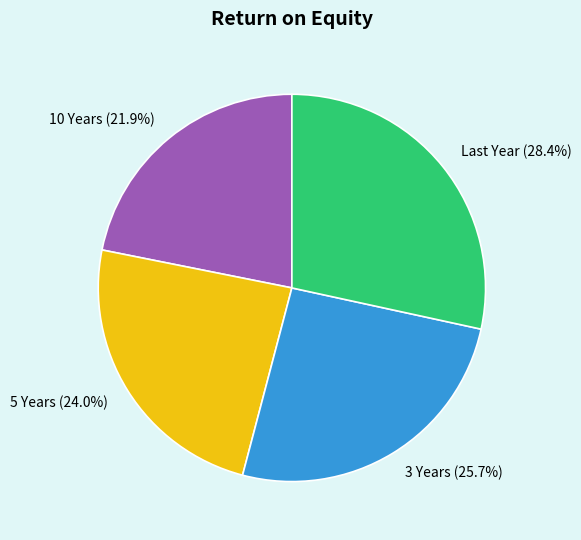

What percentage is the 5 Years slice, to the nearest percent?

24%